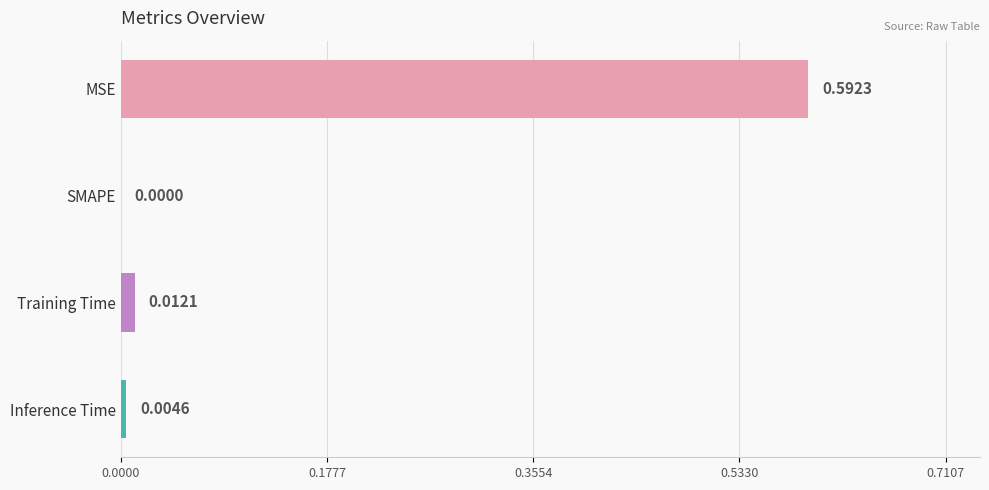

What is the change in value from MSE to Inference Time?

-0.6